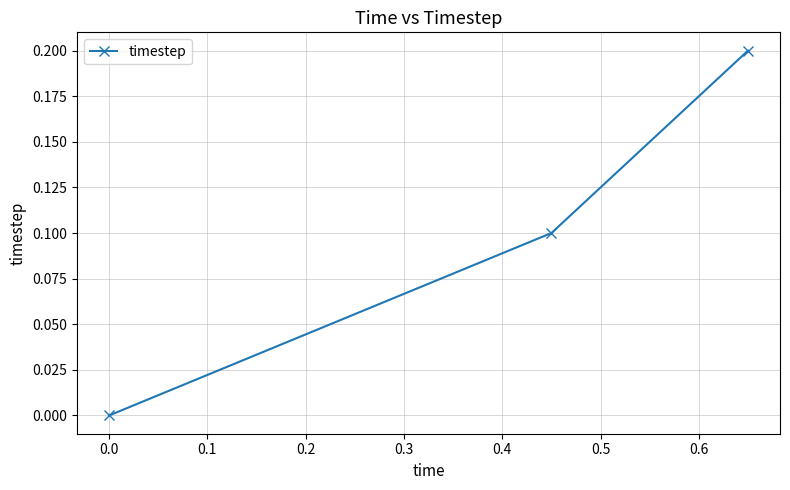

What is the value of the 2nd point from the left?

0.1